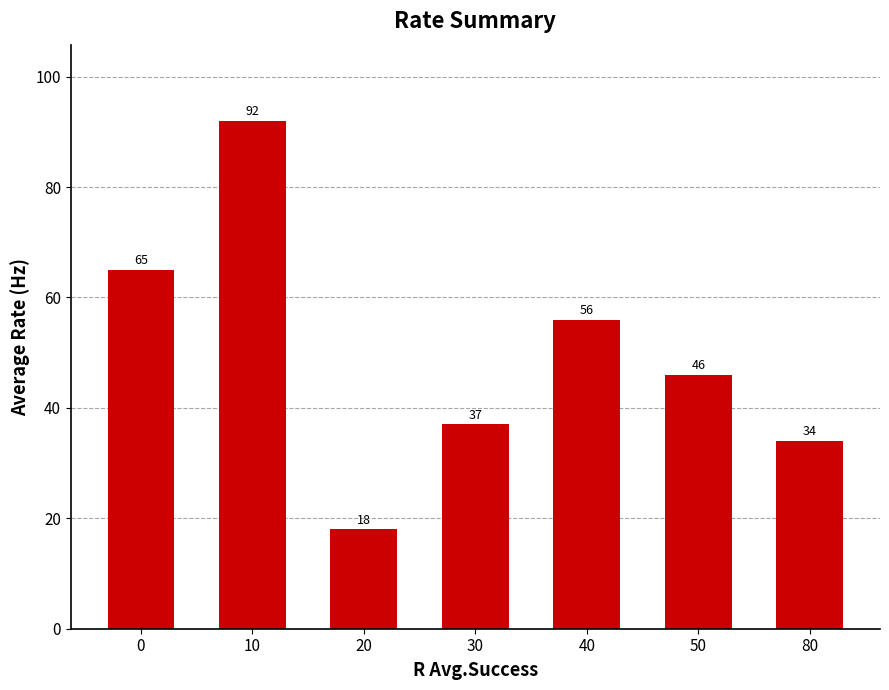

What is the value of the 4th bar from the left?

37